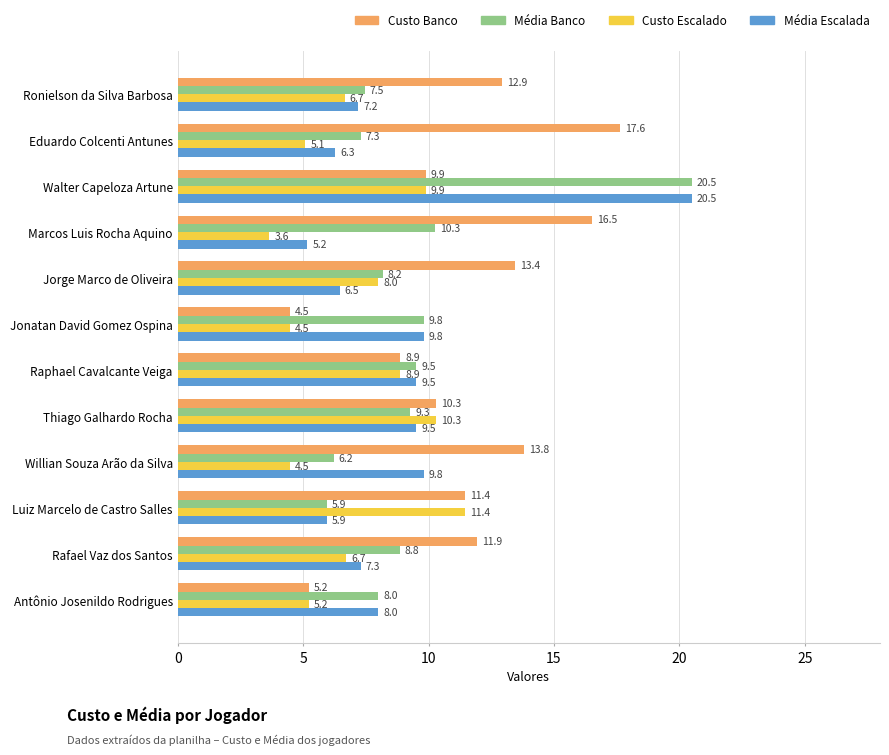

What is the spread (max minus min) of values at Willian Souza Arão da Silva?

9.3